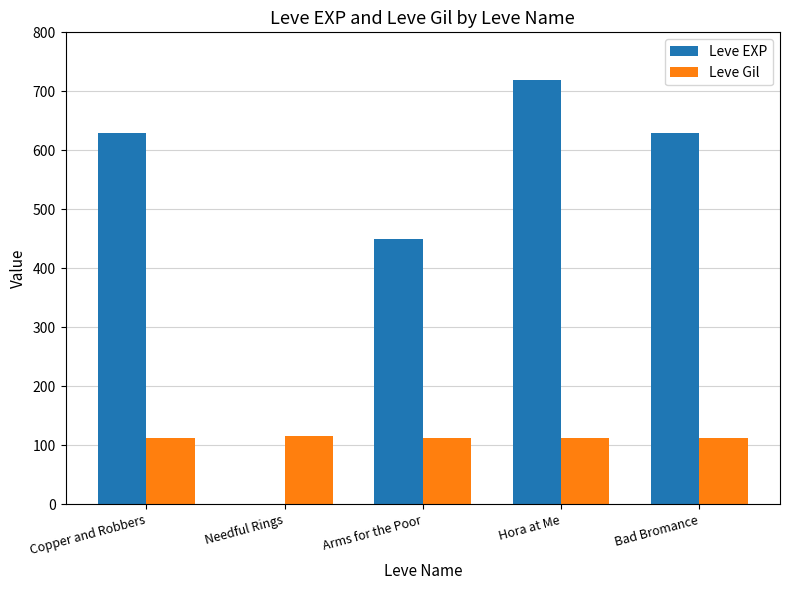

The Leve Gil series shows 112 at Arms for the Poor. True or false?

True